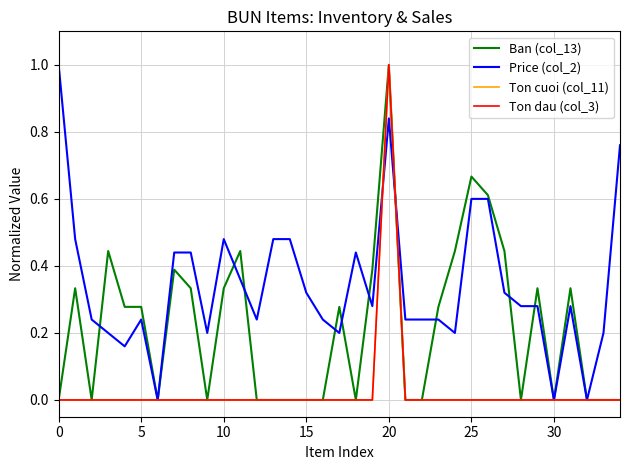

How many lines are shown in the chart?

4